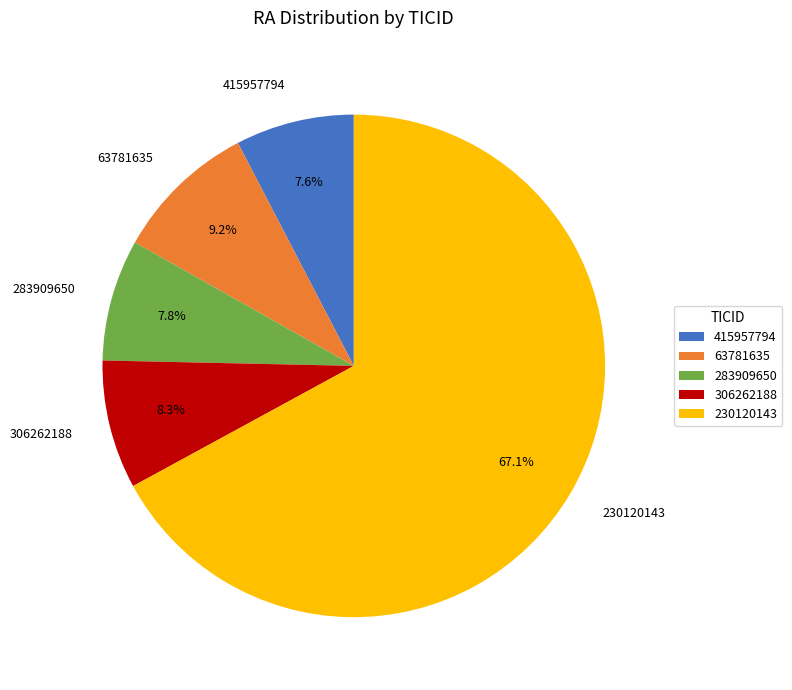

True or false: 230120143 accounts for 57% of the total.

False